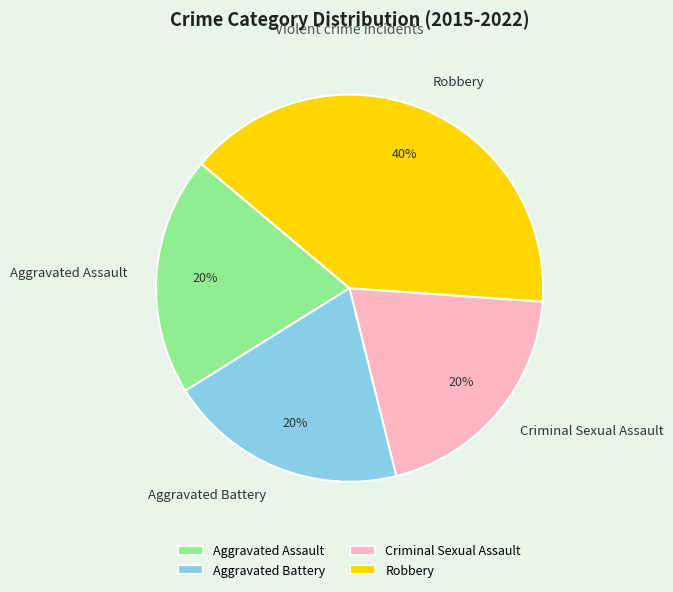

How many segments does this pie chart have?

4